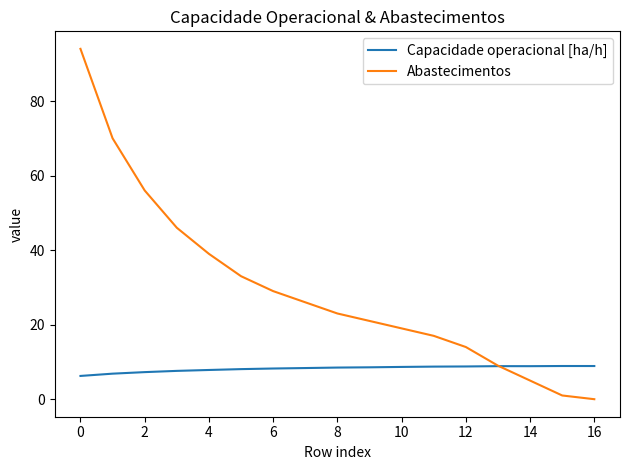

Rank the series by their maximum value, from highest to lowest.

Abastecimentos, Capacidade operacional [ha/h]